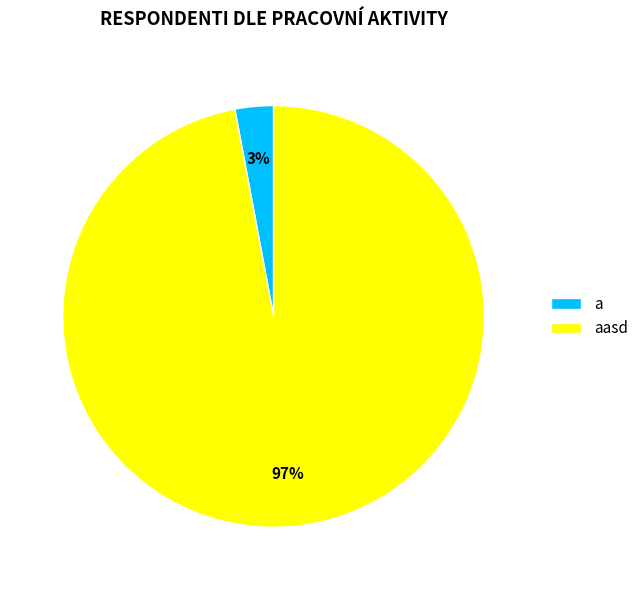

How many segments does this pie chart have?

2